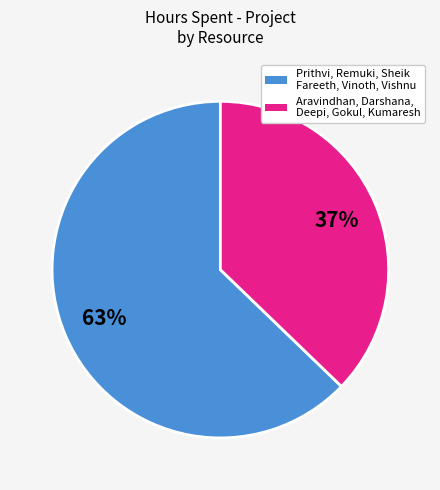

How many slices are in this pie chart?

2